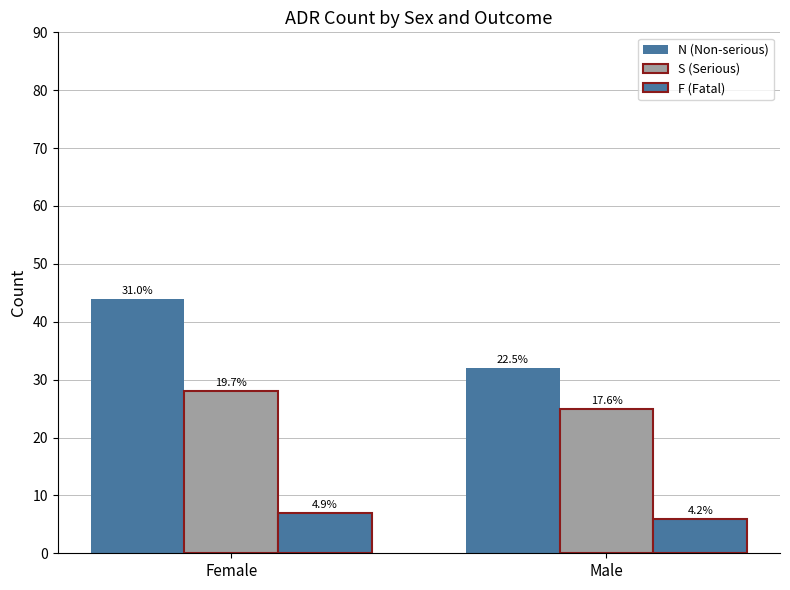

The S (Serious) series shows 40 at Female. True or false?

False